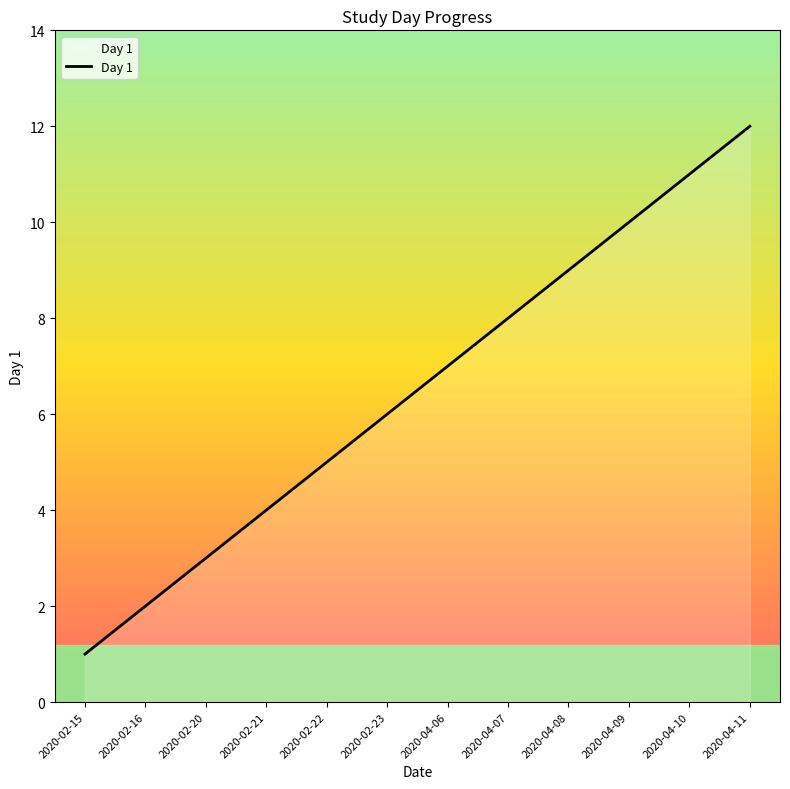

True or false: there are more than 2 points higher than both neighbors.

False